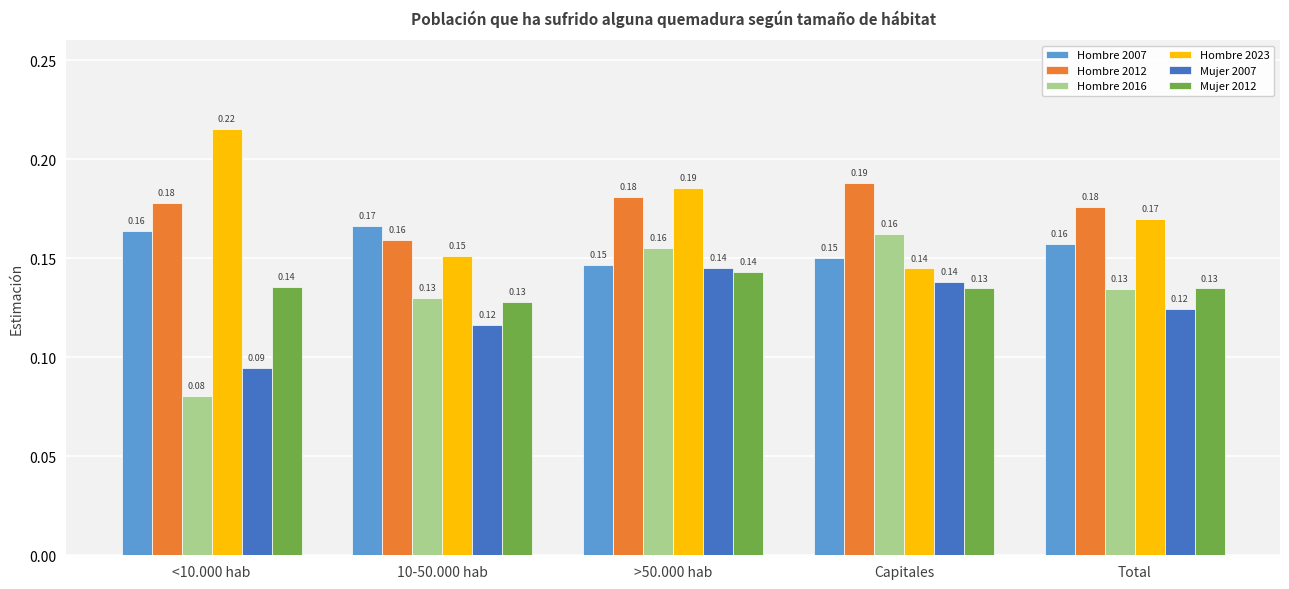

Are the bars horizontal?

No